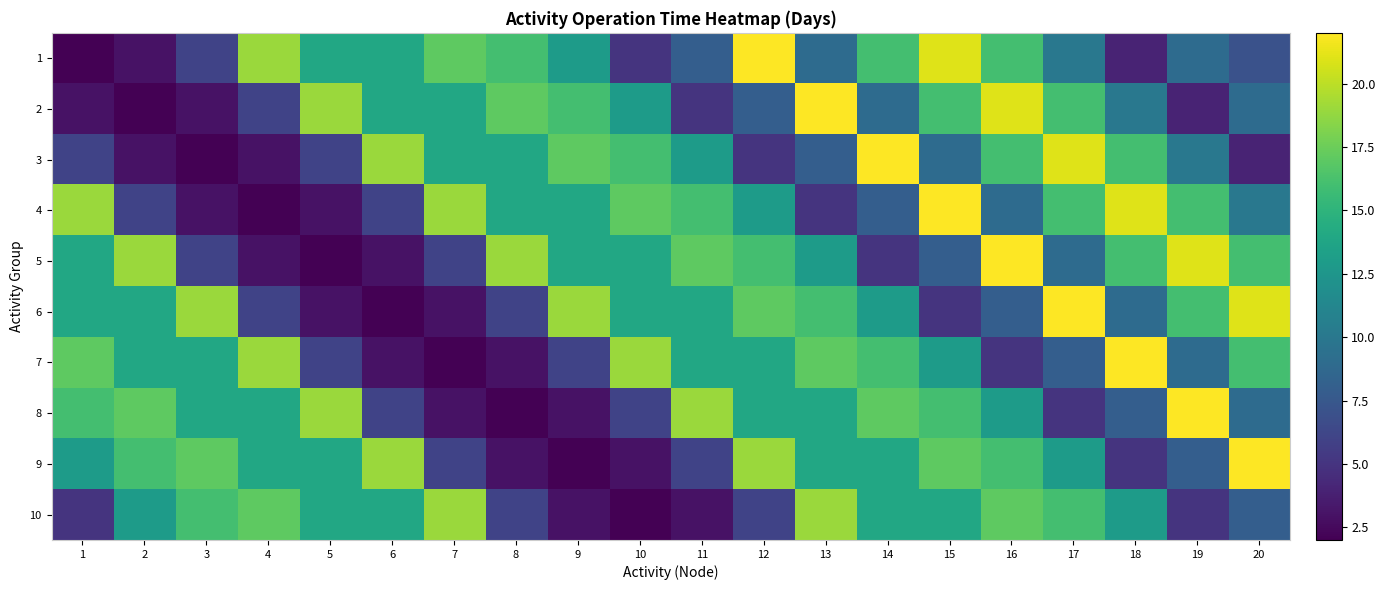

What is the total value across all series at 8?

100